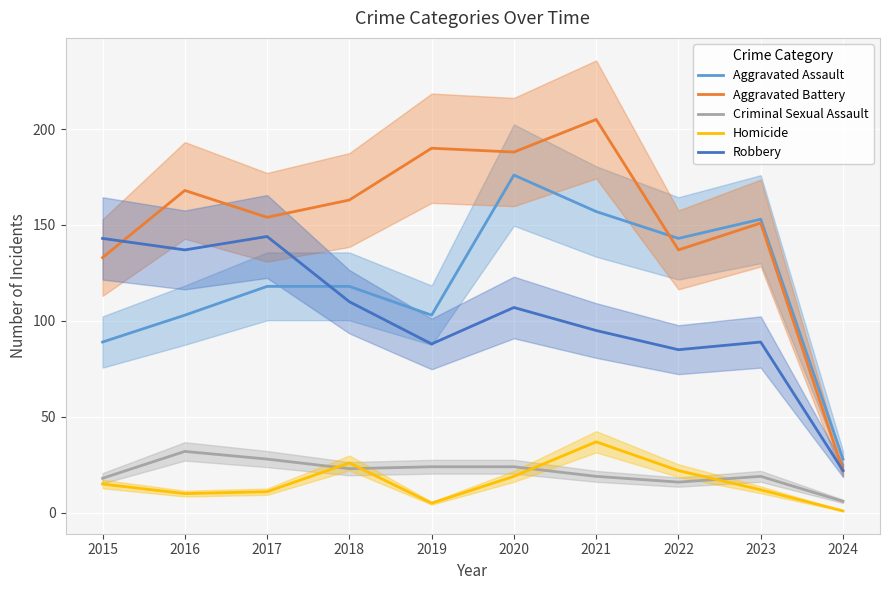

What is the value of the Aggravated Battery point at the 4th from the left?

163